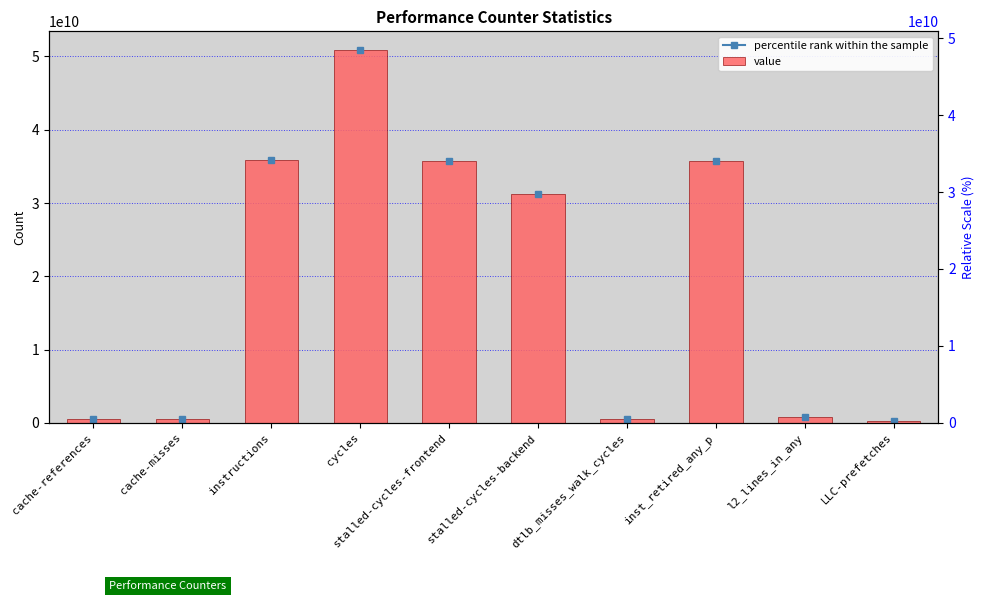

Which has a higher value, instructions or cache-references?

instructions